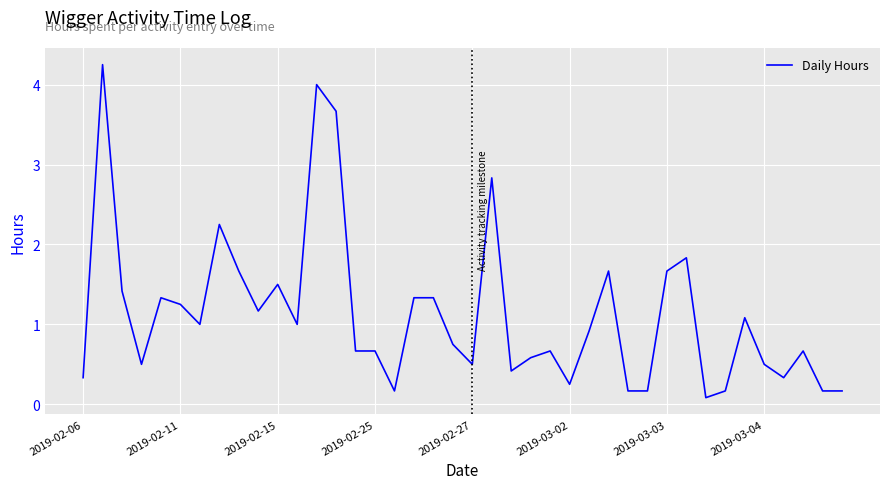

How many lines are shown in the chart?

1